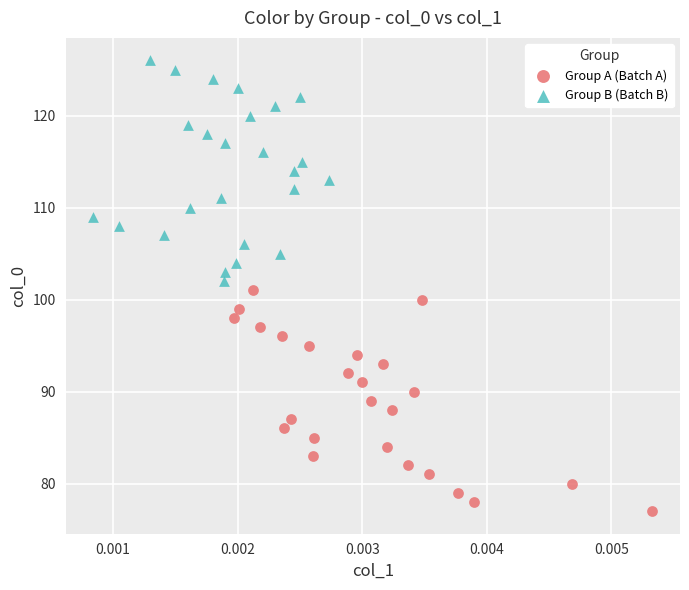

Which series contains the highest Y value?

Group B (Batch B)